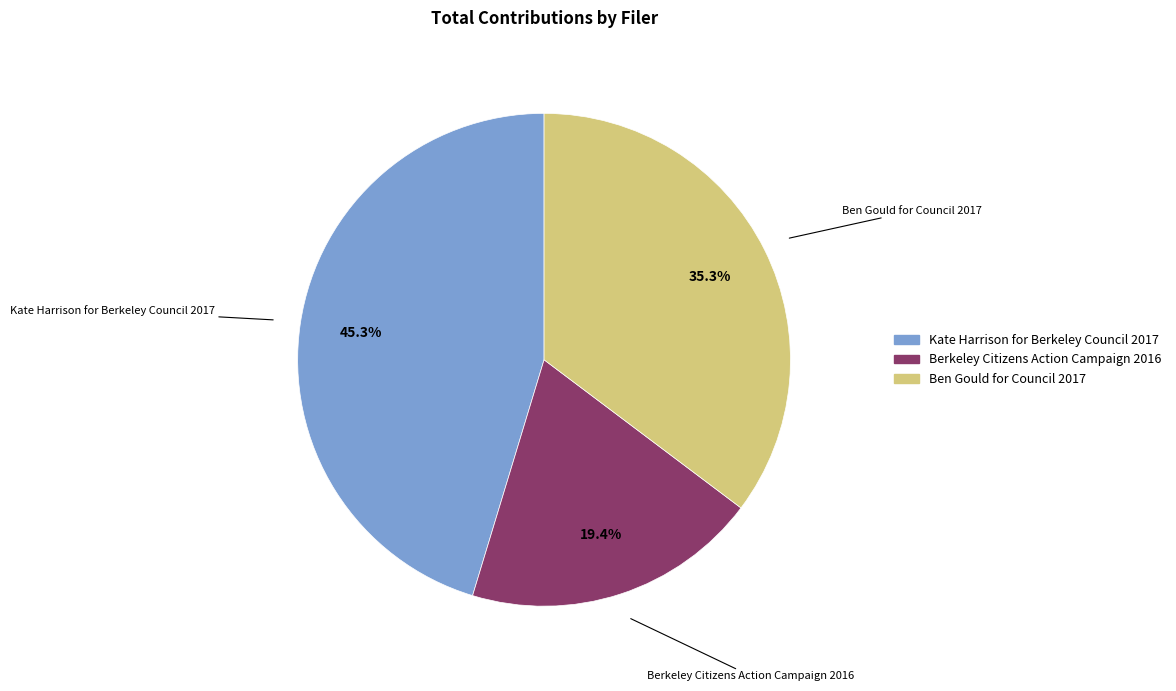

How much of the chart is everything except Ben Gould for Council 2017?

64.7%